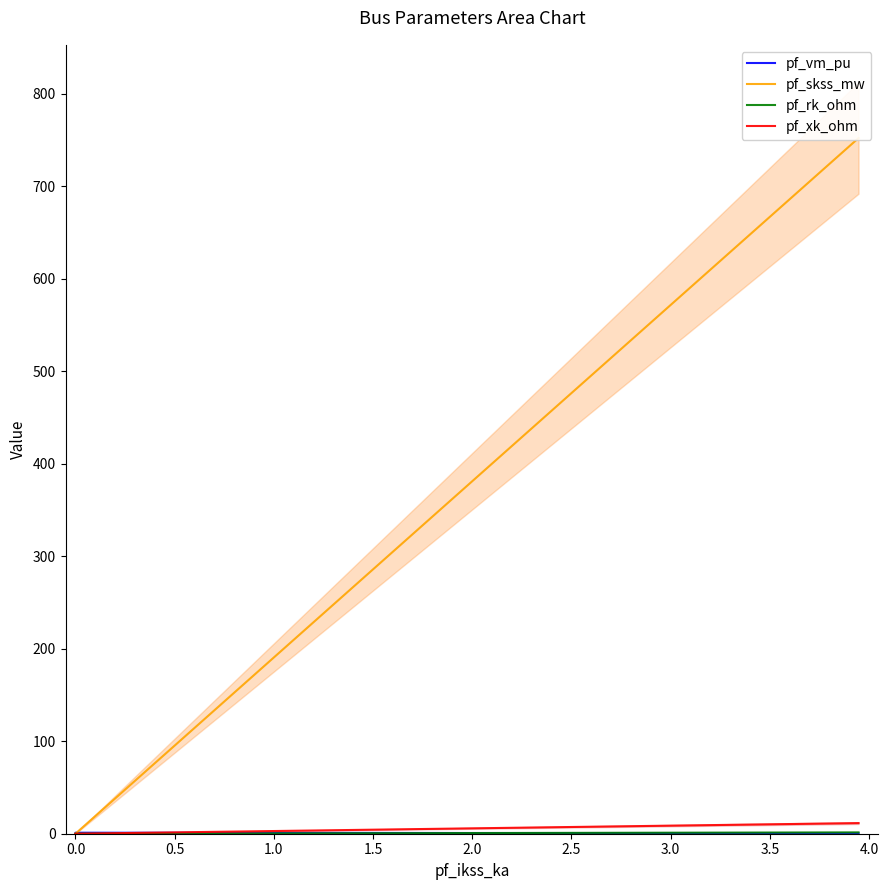

True or false: pf_skss_mw and pf_xk_ohm intersect in this chart.

False